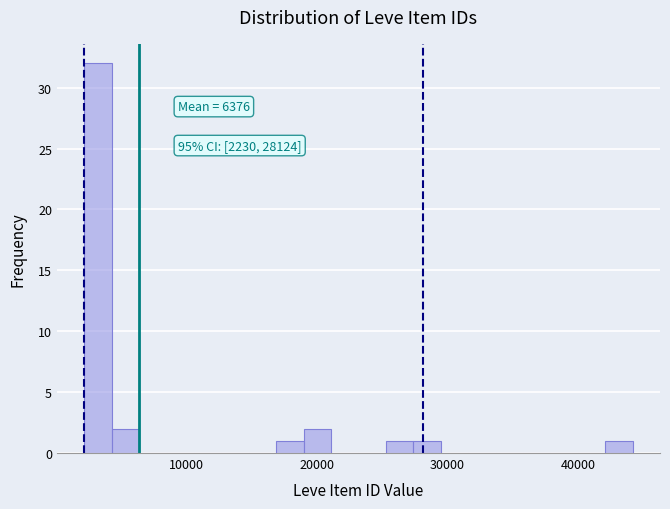

Read against the x-axis, roughly where is the centre of the tallest bar?

3000